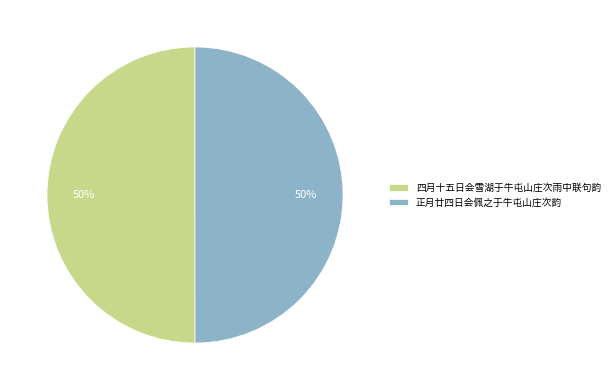

To the nearest percent, what is the average slice percentage?

50%